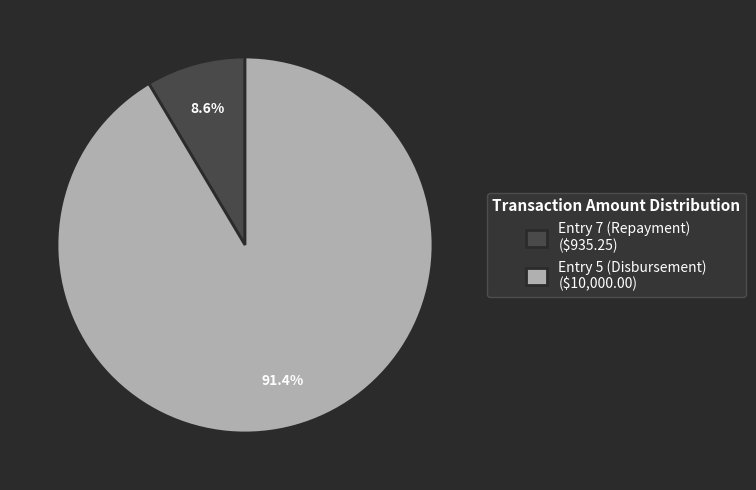

What is the smallest slice in the pie chart?

Entry 7 (Repayment)